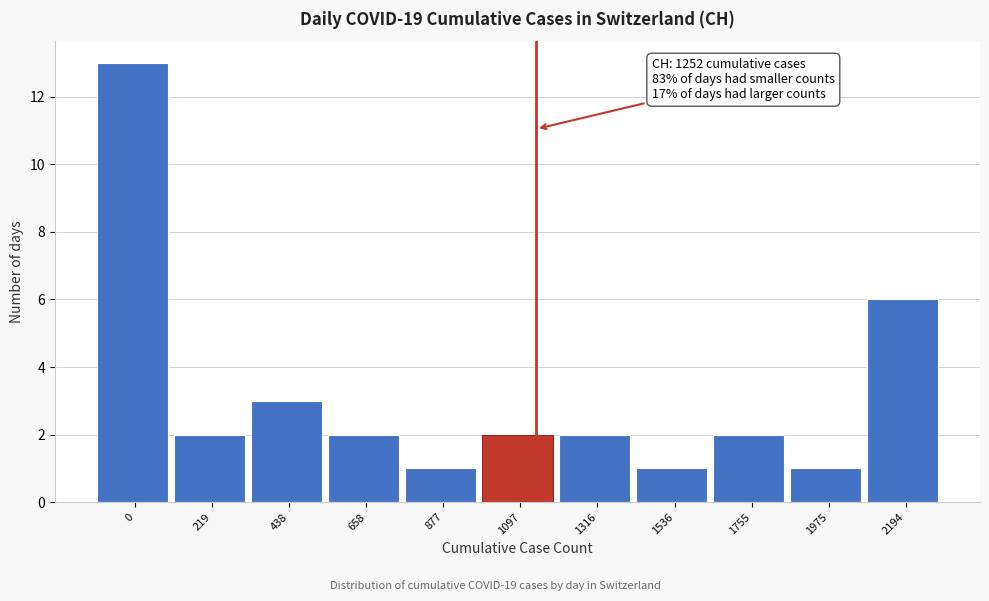

Reading right to left, extract all data points from this chart.

2194=6	1975=1	1755=2	1536=1	1316=2	1097=2	877=1	658=2	438=3	219=2	0=13